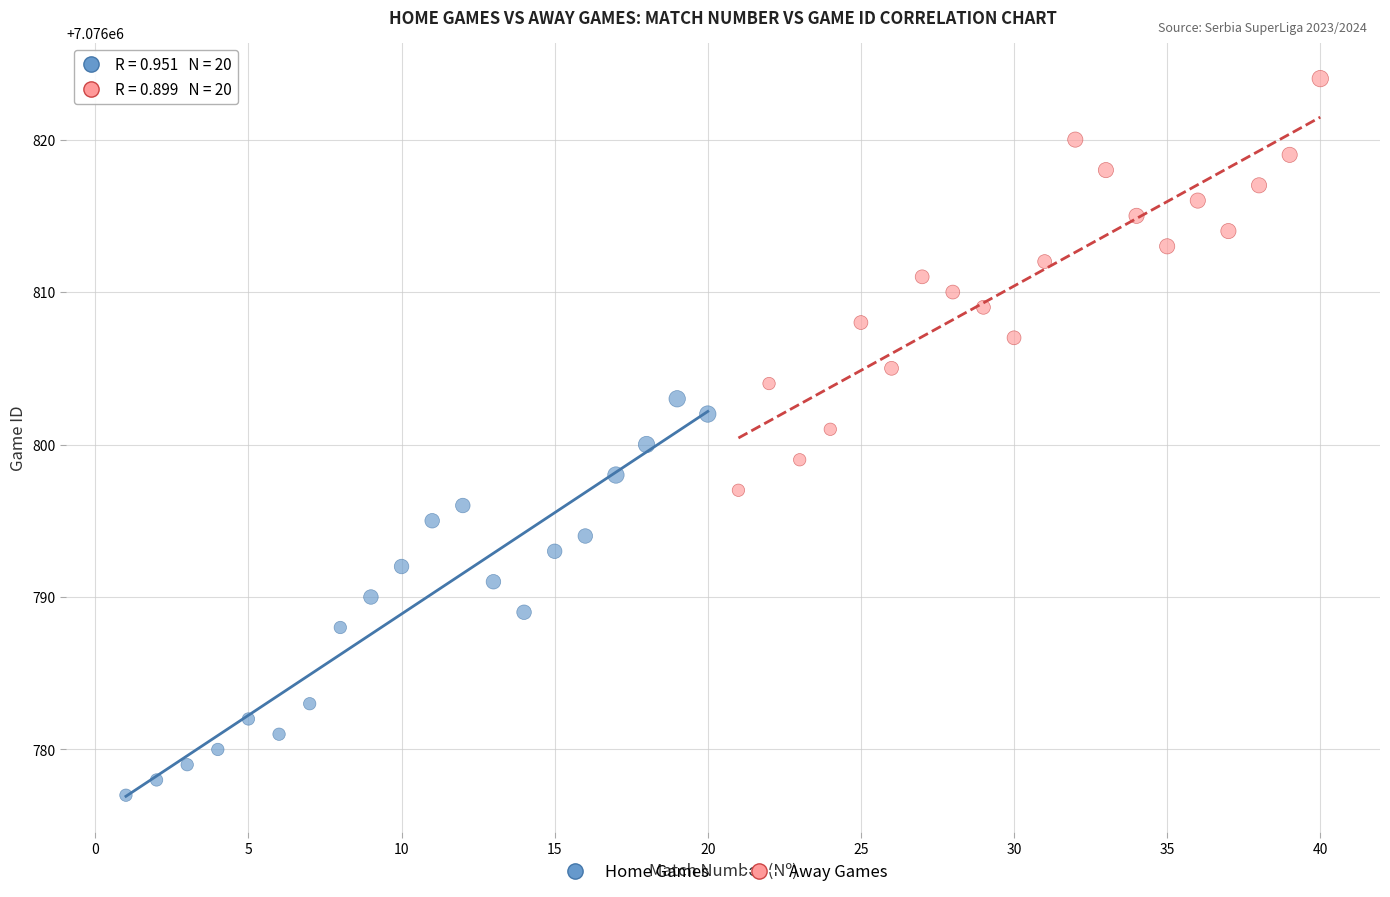

Which series reaches the minimum Y coordinate?

Home Games